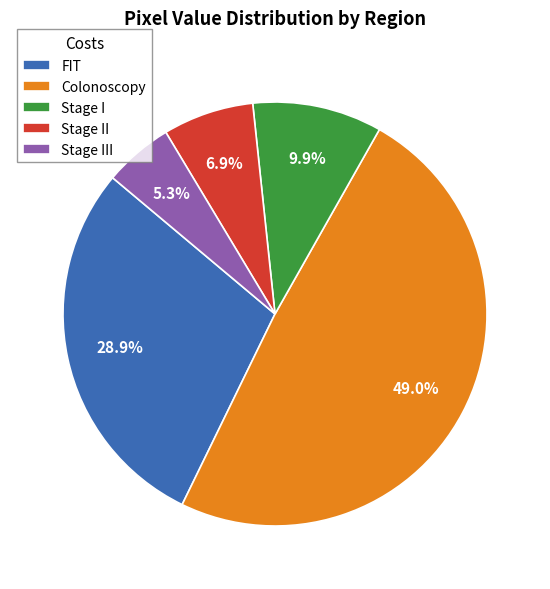

Is there a majority slice in this chart?

No